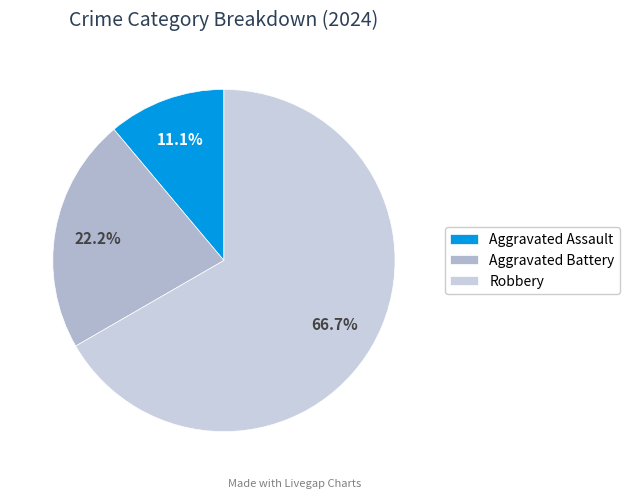

What is the smallest slice in the pie chart?

Aggravated Assault